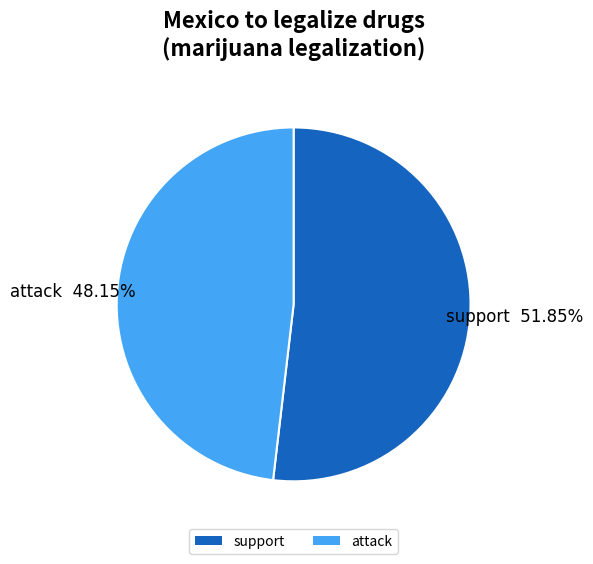

To the nearest percent, what portion does support represent?

52%